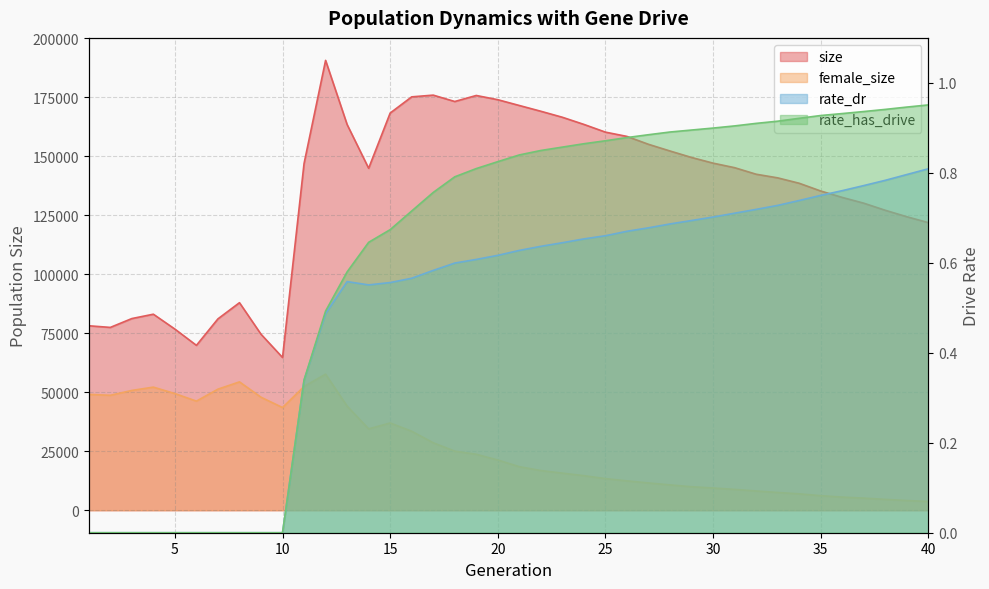

What is the difference between the maximum and second lowest values in the size series?

120753.0